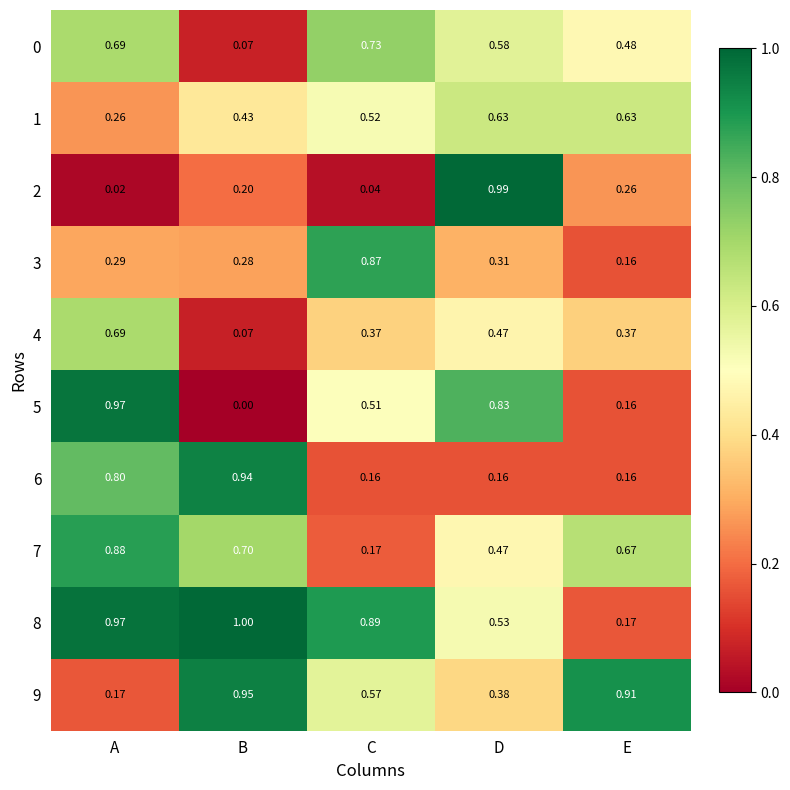

At which category does the chart reach its peak across all series?

B